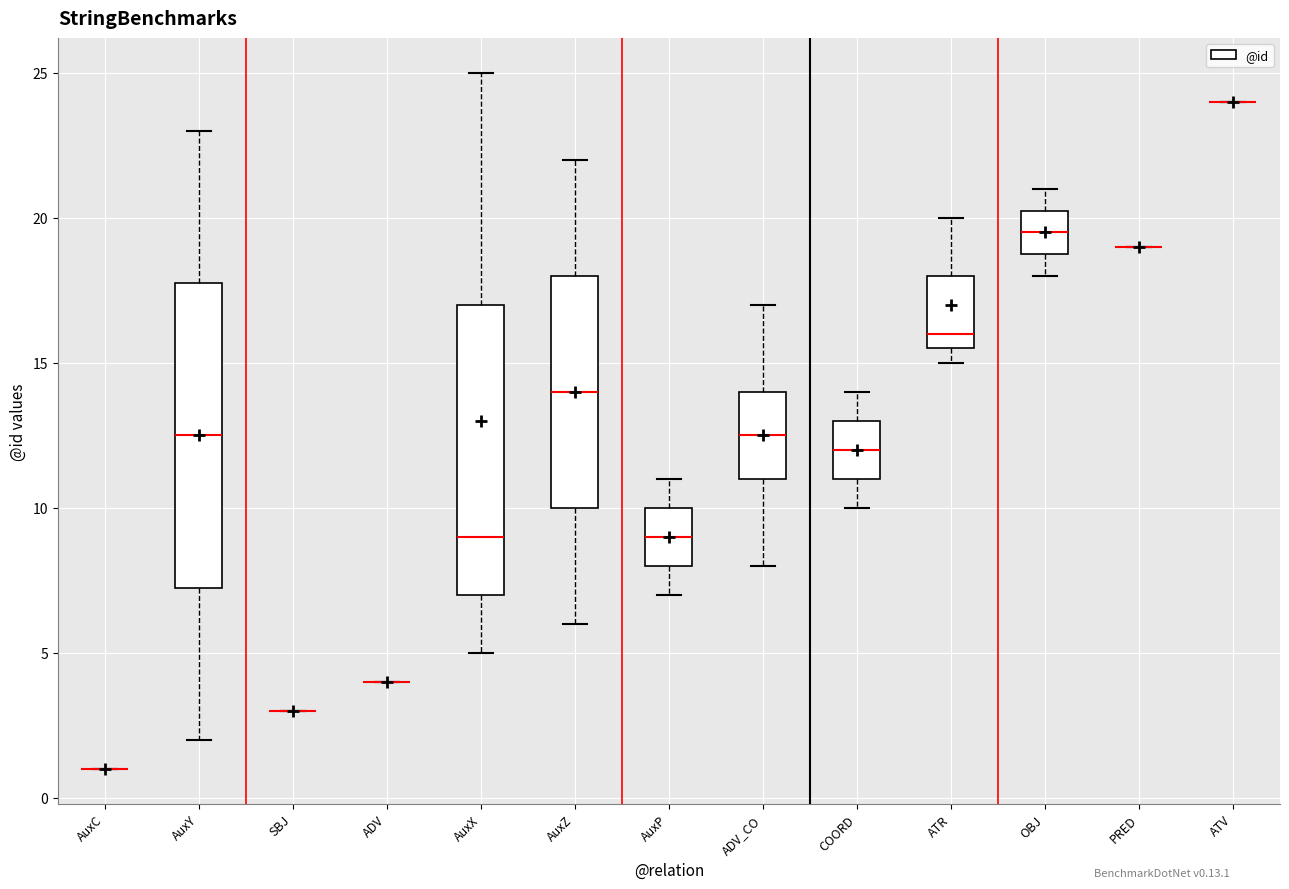

Comparing the boxes themselves (not the whiskers), which one is the tallest?

AuxY